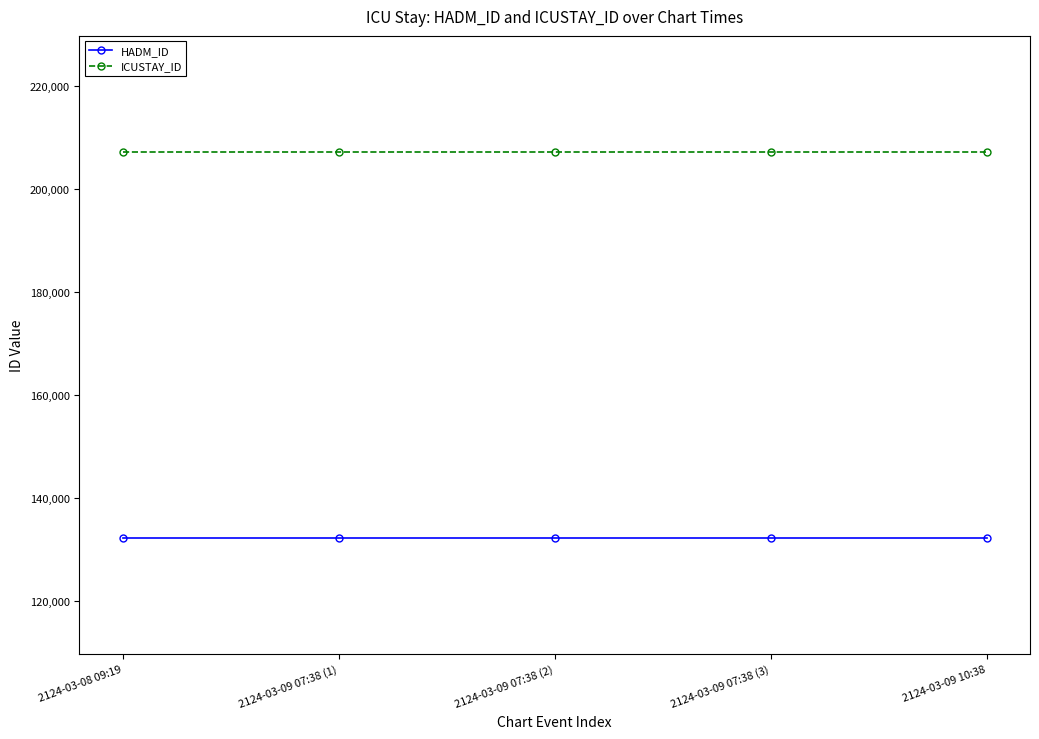

What is the minimum value for HADM_ID?

132199